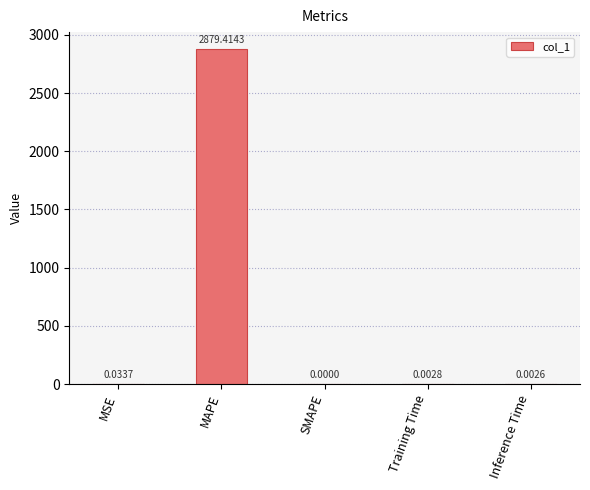

Which label corresponds to the largest value in the chart?

MAPE